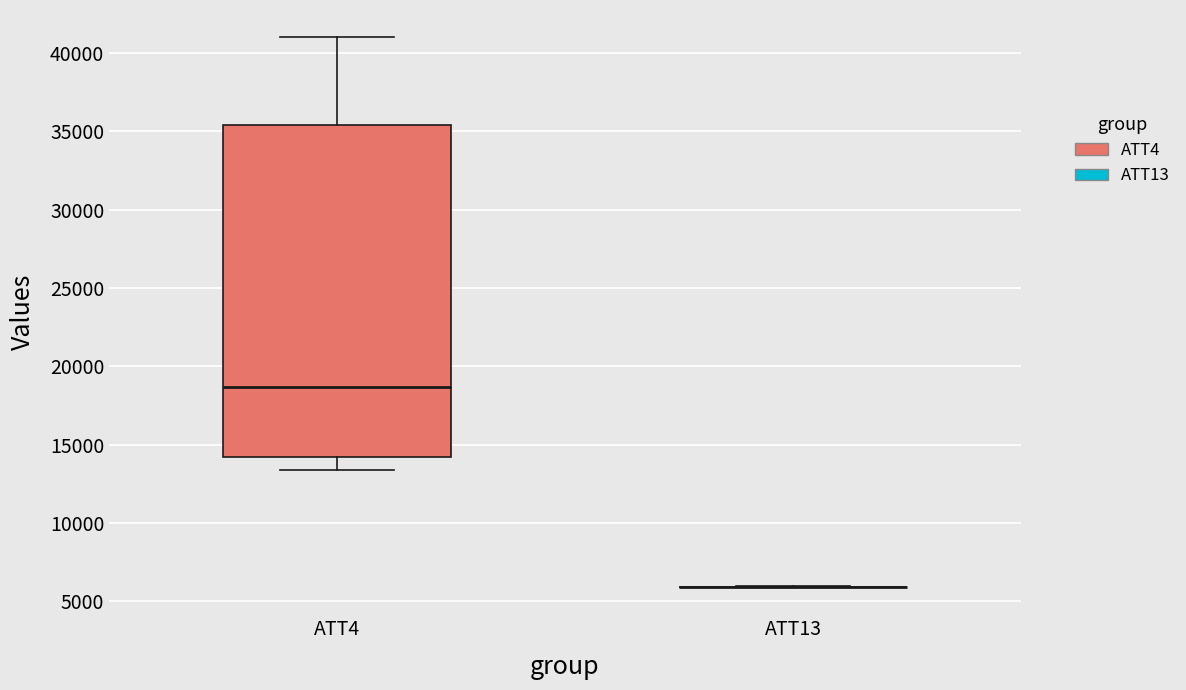

Comparing the boxes themselves (not the whiskers), which one is the tallest?

ATT4